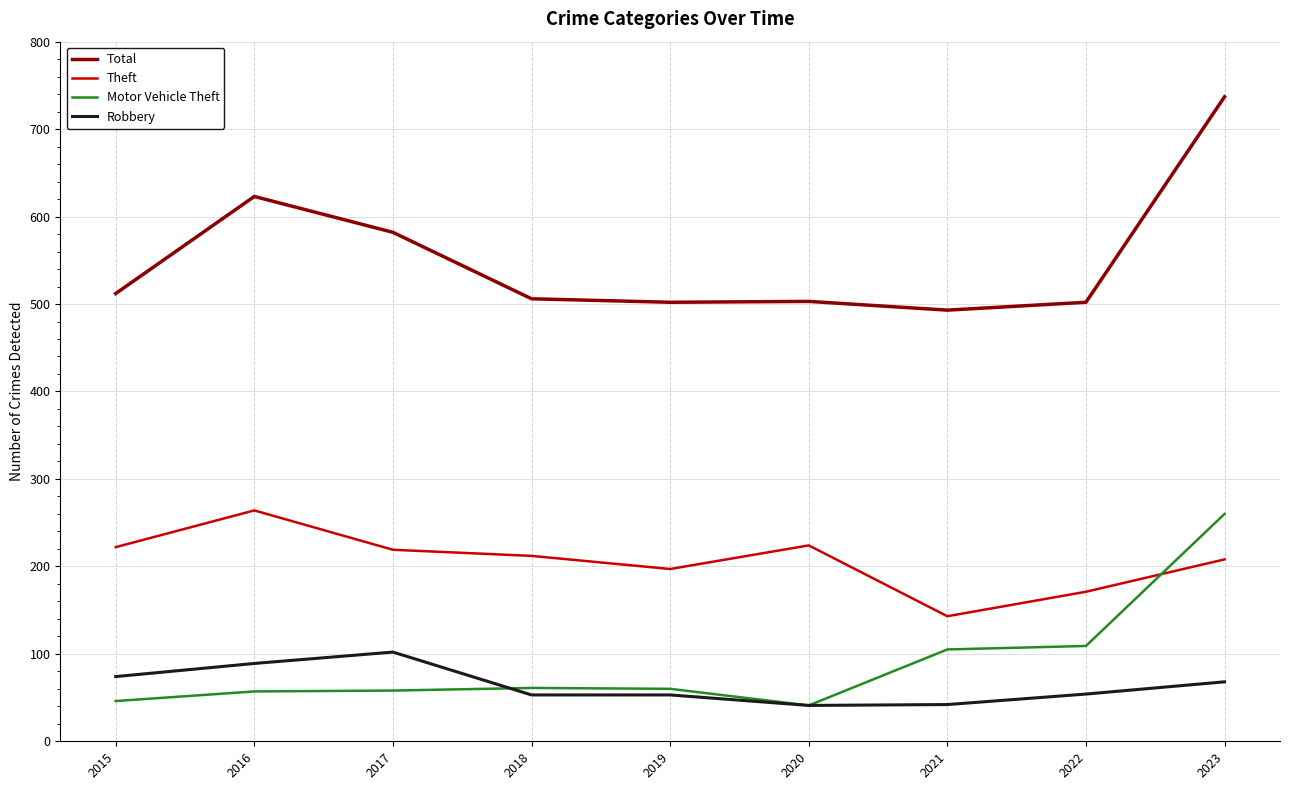

What is the minimum value shown in the chart?

41